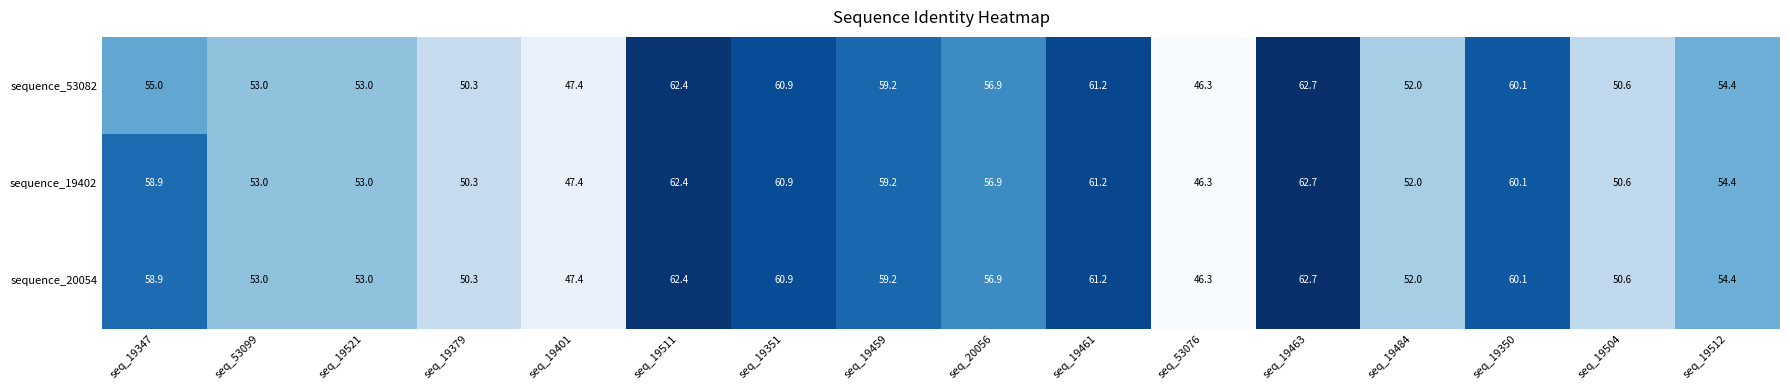

At which category is the sum across all series the highest?

seq_19463